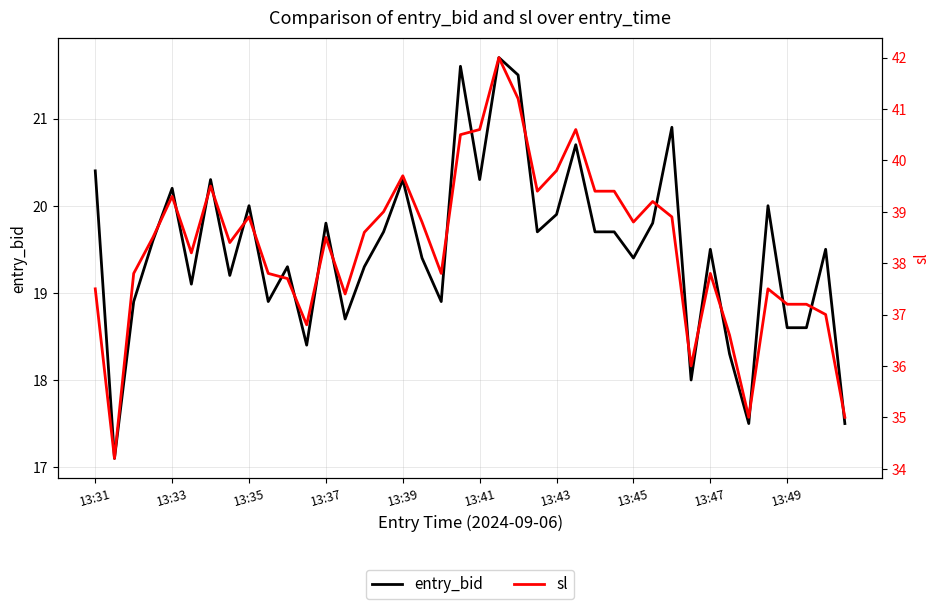

Between 13:37 and 13:43, which series saw the biggest shift?

sl